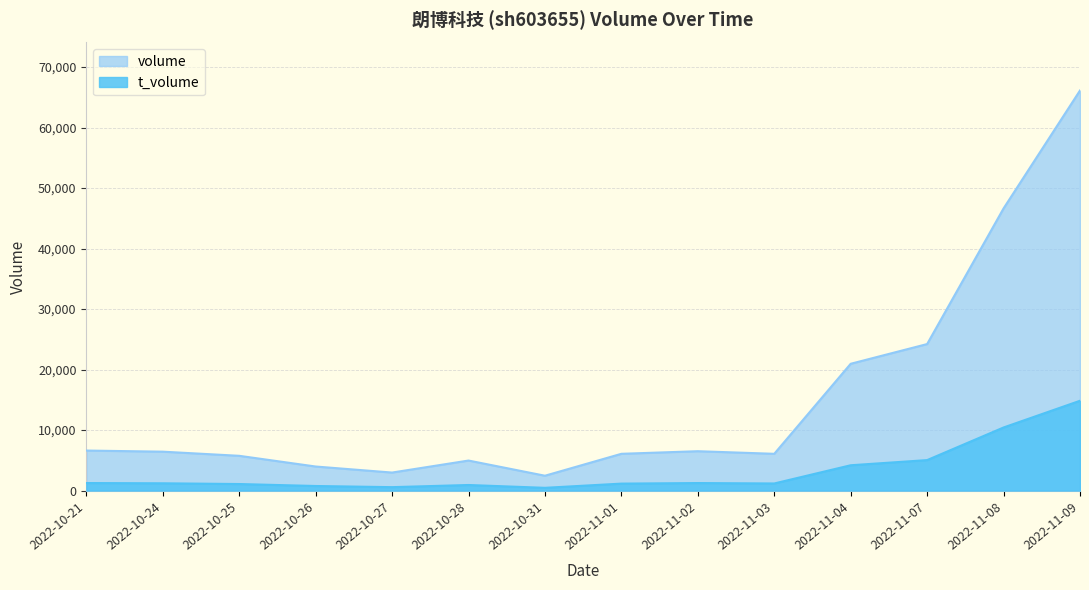

Is it true that volume equals 4966 at 2022-10-28?

True